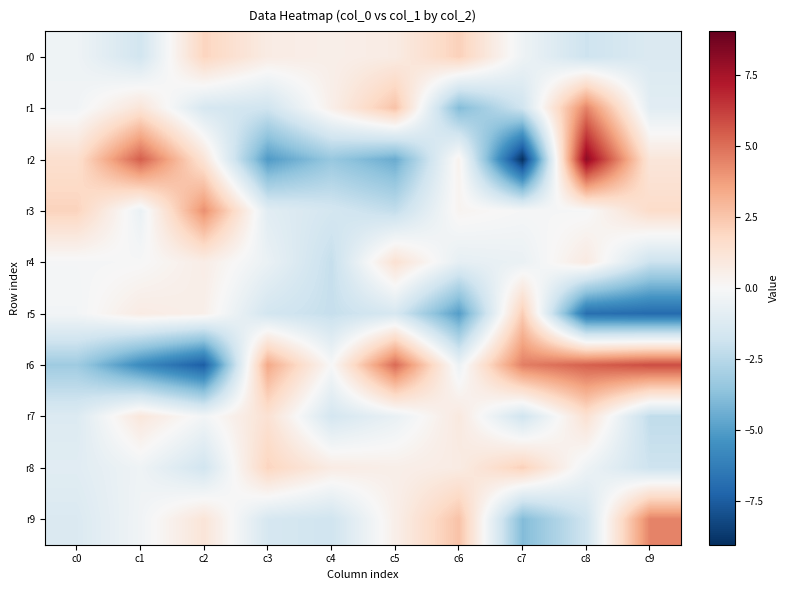

Reading left to right, extract all data points from this chart.

r0: c0=-0.4	c1=-1.7	c2=2.0	c3=0.7	c4=0.5	c5=0.7	c6=2.1	c7=-0.4	c8=-1.9	c9=-1.3
r1: c0=-0.3	c1=1.1	c2=-1.5	c3=-1.8	c4=0.5	c5=2.6	c6=-3.9	c7=-1.8	c8=4.5	c9=-1.0
r2: c0=1.5	c1=5.4	c2=1.2	c3=-5.1	c4=-3.4	c5=-4.5	c6=0.3	c7=-9.0	c8=8.1	c9=1.1
r3: c0=2.0	c1=-0.6	c2=4.1	c3=-1.0	c4=-1.6	c5=-2.2	c6=0.2	c7=-0.1	c8=-0.1	c9=1.7
r4: c0=-0.1	c1=-0.0	c2=0.6	c3=-0.6	c4=-2.1	c5=1.3	c6=-0.8	c7=-0.6	c8=0.8	c9=-1.9
r5: c0=-0.2	c1=0.7	c2=0.5	c3=-1.7	c4=-2.1	c5=-1.5	c6=-5.0	c7=2.3	c8=-6.8	c9=-7.0
r6: c0=-3.2	c1=-5.7	c2=-7.5	c3=3.4	c4=-0.0	c5=5.1	c6=-0.5	c7=4.6	c8=5.4	c9=5.9
r7: c0=-1.2	c1=1.0	c2=-0.2	c3=1.3	c4=-1.6	c5=-0.6	c6=0.9	c7=-1.7	c8=1.4	c9=-2.3
r8: c0=-1.0	c1=-0.4	c2=-1.7	c3=2.0	c4=0.7	c5=0.5	c6=0.7	c7=2.1	c8=-0.4	c9=-1.9
r9: c0=-1.3	c1=-0.3	c2=1.1	c3=-1.5	c4=-1.8	c5=0.5	c6=2.6	c7=-3.9	c8=-1.8	c9=4.5